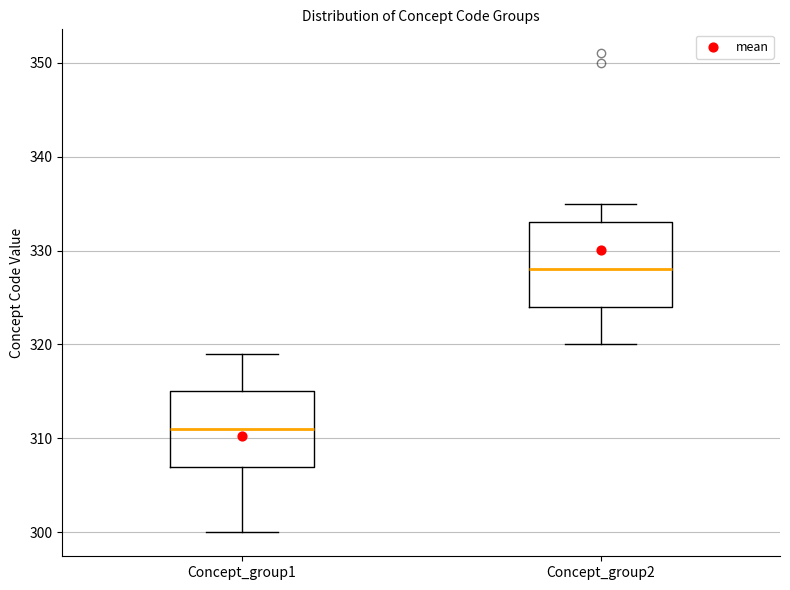

Reading left to right, transcribe this box plot: for each box, give where its median line is, the range the box spans, and where its two whiskers end, as read against the y-axis. The values are not printed on the chart, so give them approximately, as read against the axis.

Concept_group1: median 311, box 307 to 315, whiskers 300 to 319
Concept_group2: median 328, box 324 to 333, whiskers 320 to 335